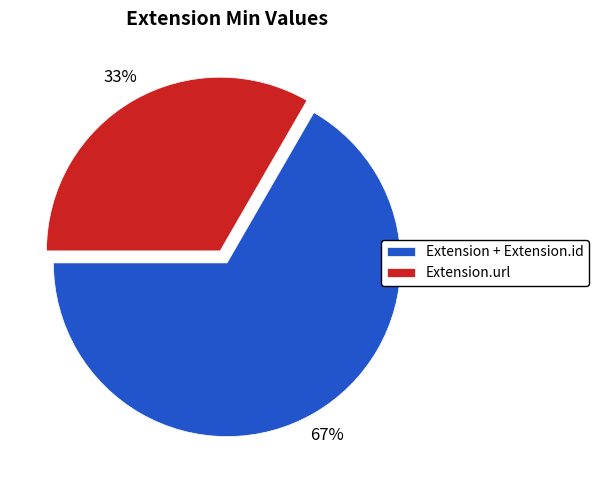

Does Extension.url represent more than half of the total?

No